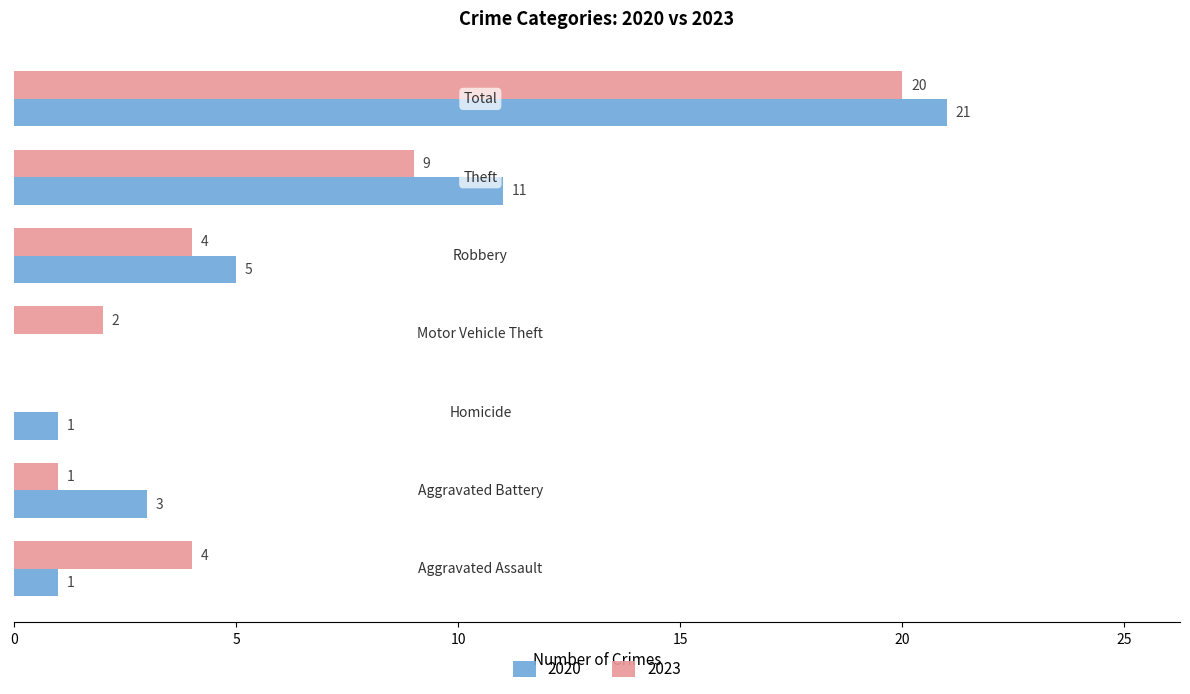

What is the sum of all 2023 values?

40